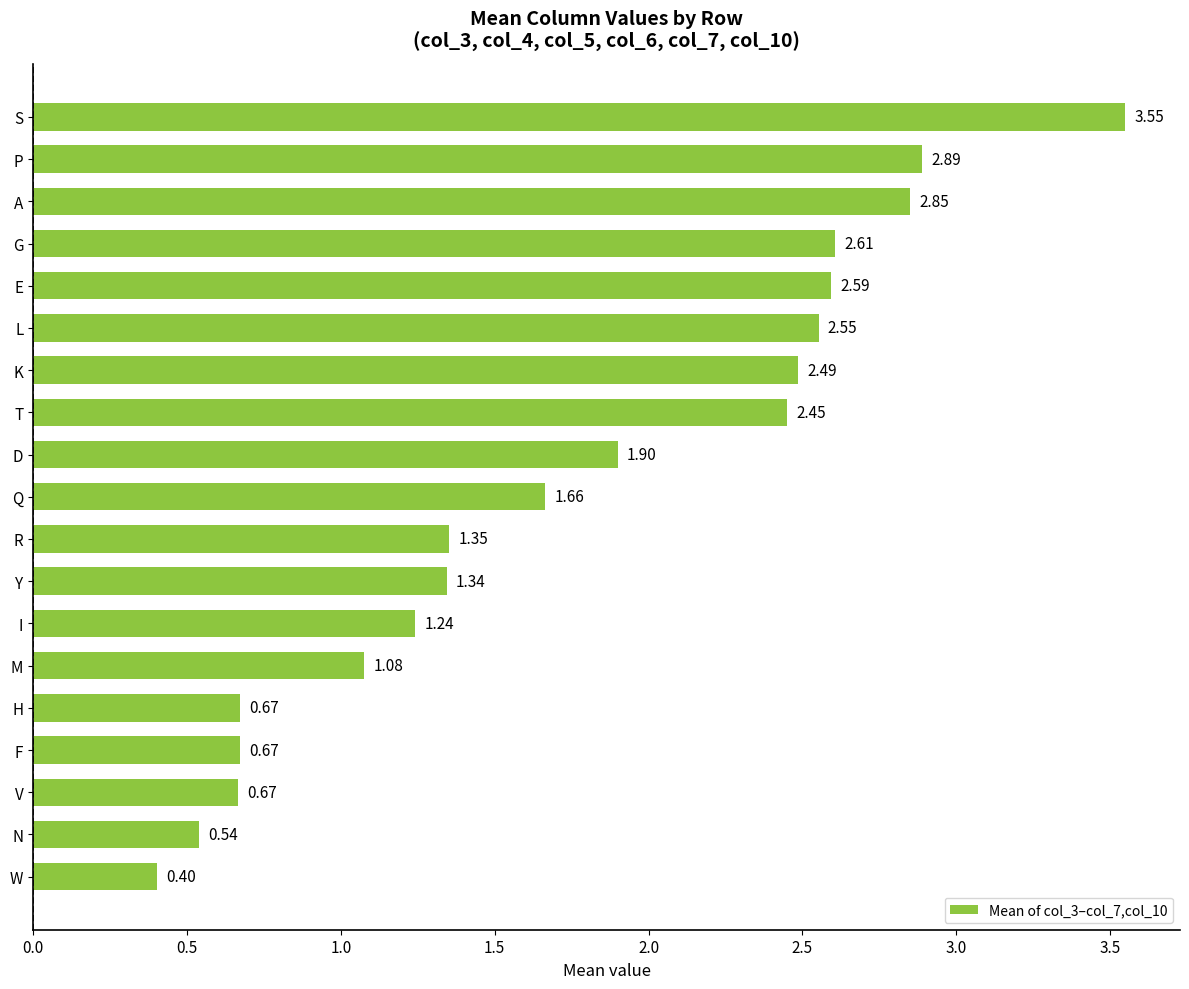

Between N and A, which is larger?

A